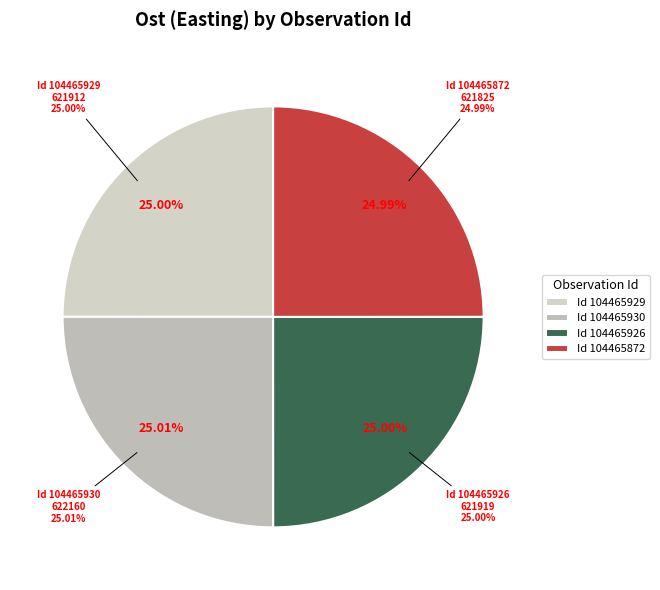

True or false: 104465872 accounts for 25% of the total.

True